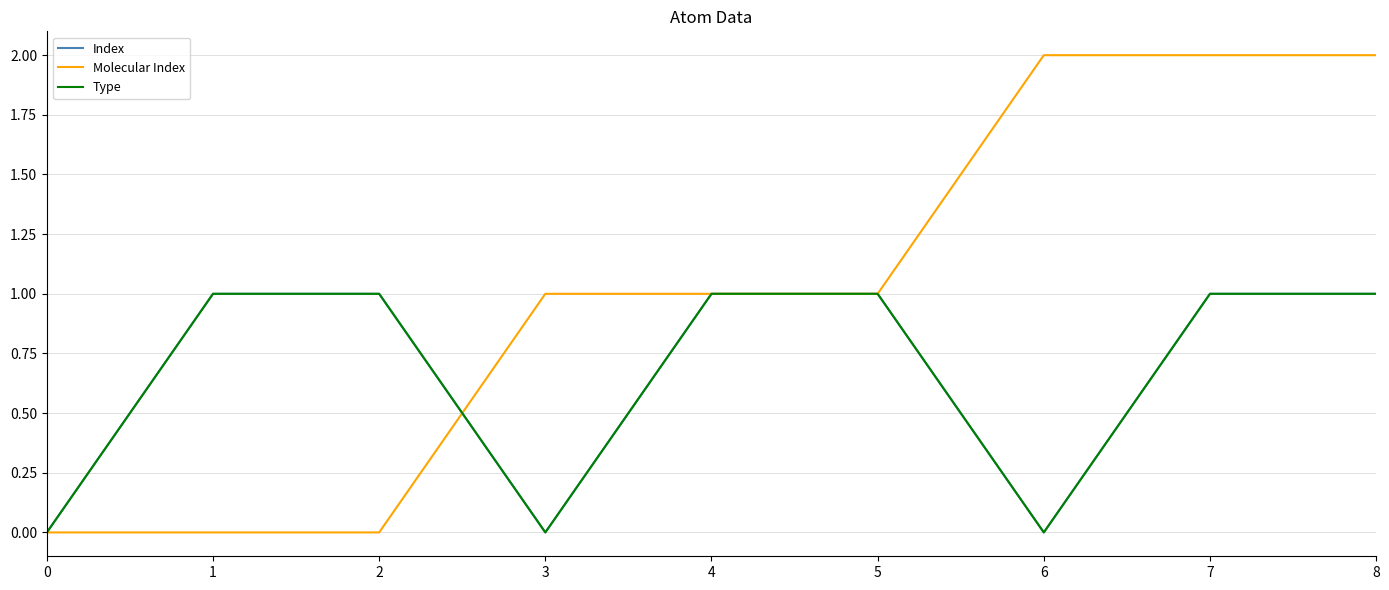

Between which two adjacent categories do Molecular Index and Index first intersect?

2 and 3